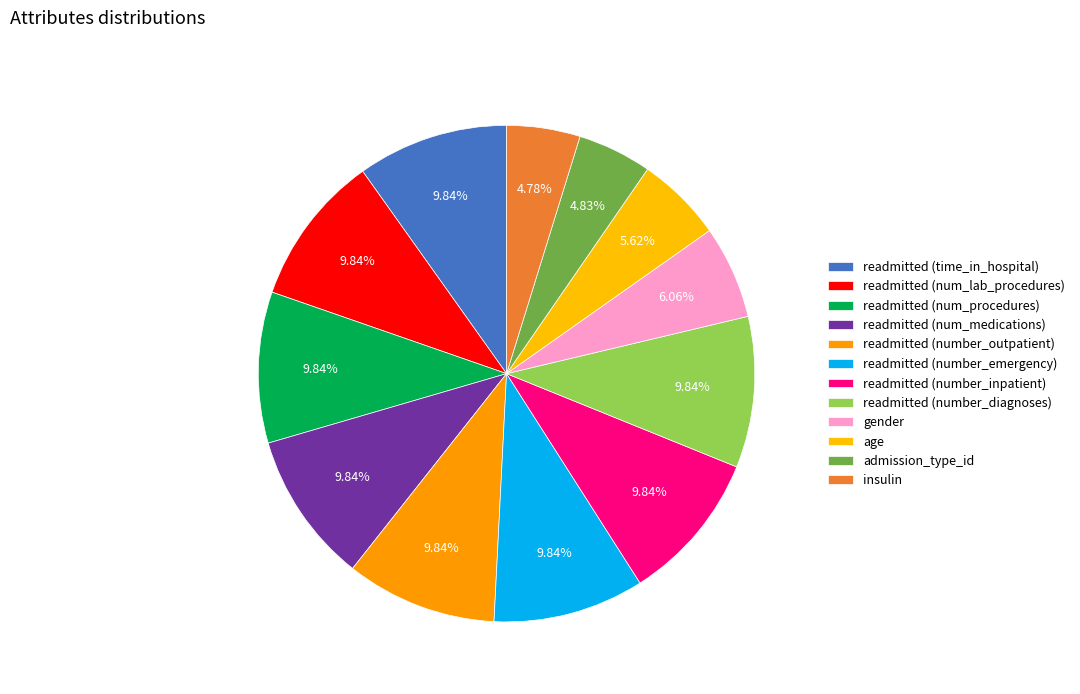

What percentage do gender and readmitted (number_inpatient) together represent?

15.9%